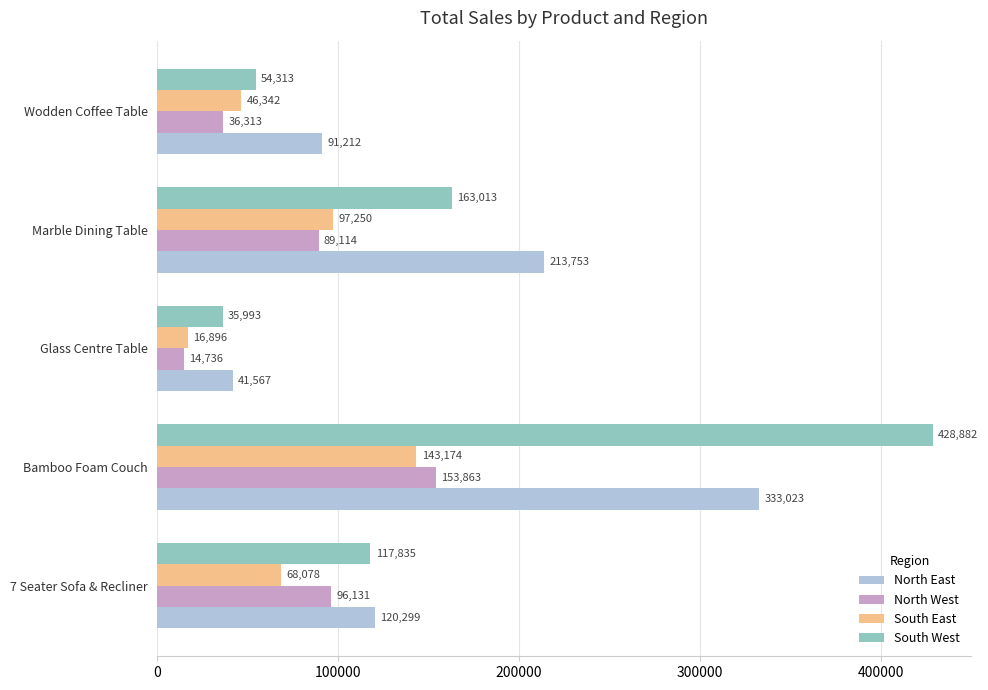

Between Marble Dining Table and Wodden Coffee Table, which series saw the biggest shift?

North East